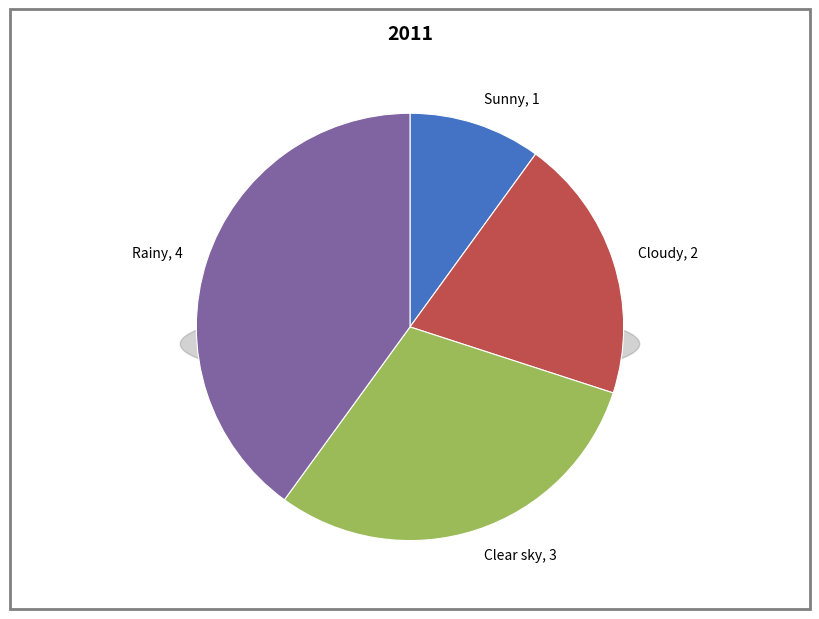

Combined, what portion of the pie is Cloudy and Sunny?

30.0%